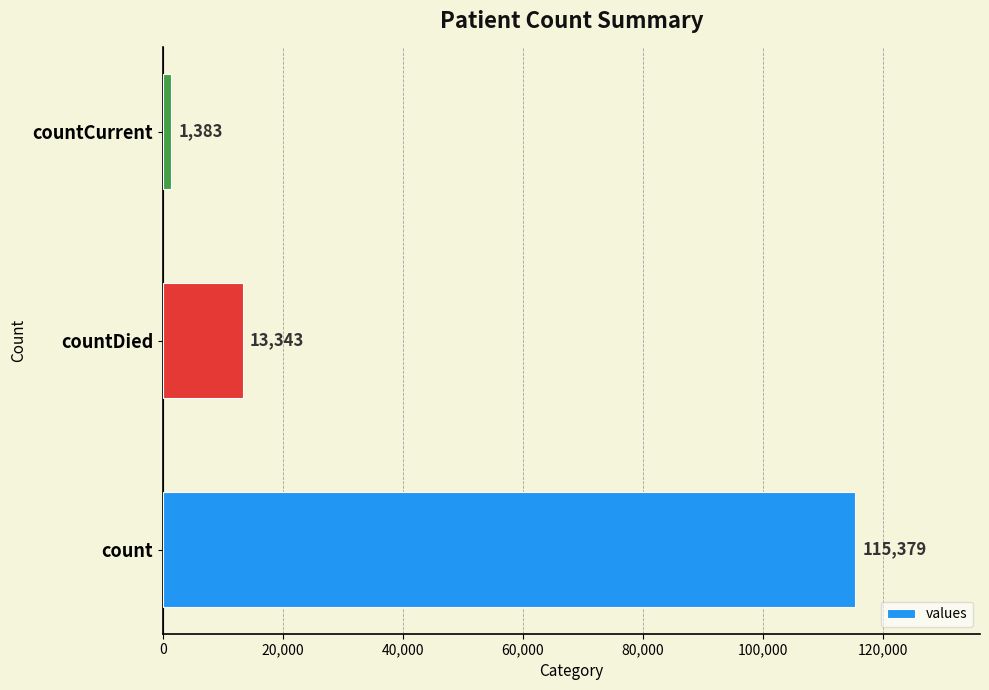

Which has a higher value, countDied or count?

count